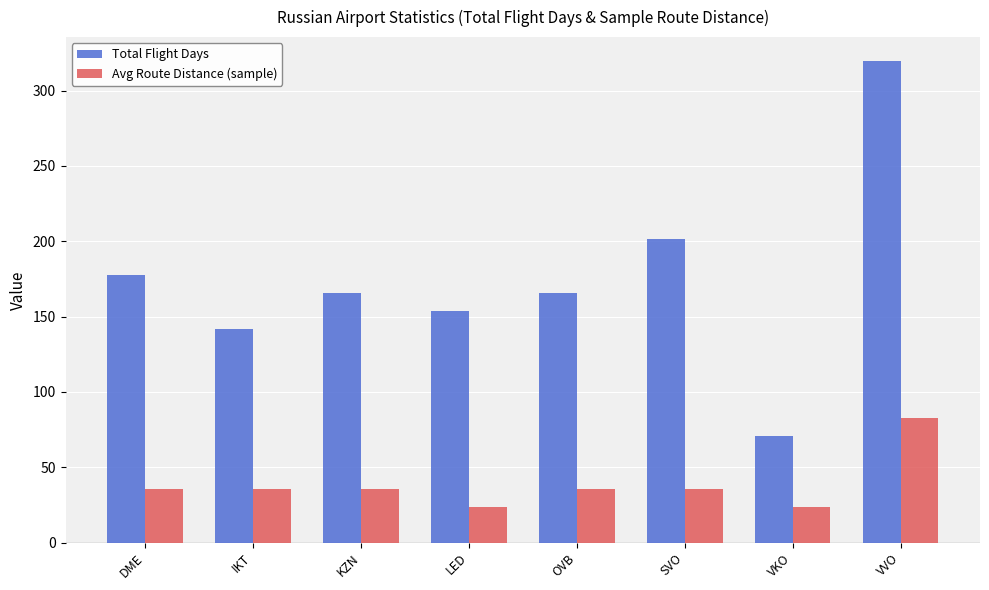

Which category has the highest value in the Avg Route Distance (sample) series?

VVO